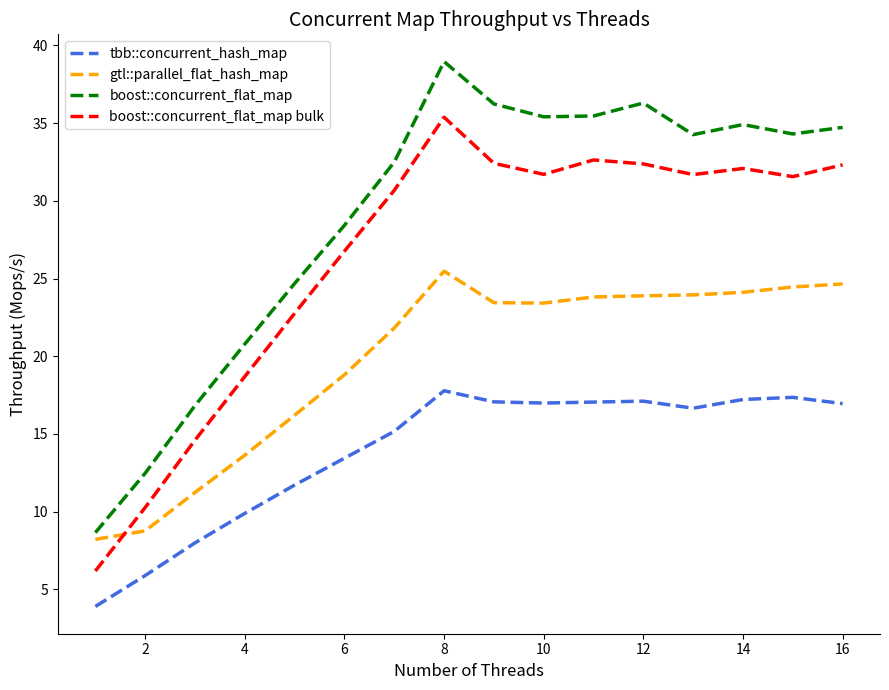

What are all the series names shown in the legend?

tbb::concurrent_hash_map, gtl::parallel_flat_hash_map, boost::concurrent_flat_map, boost::concurrent_flat_map bulk